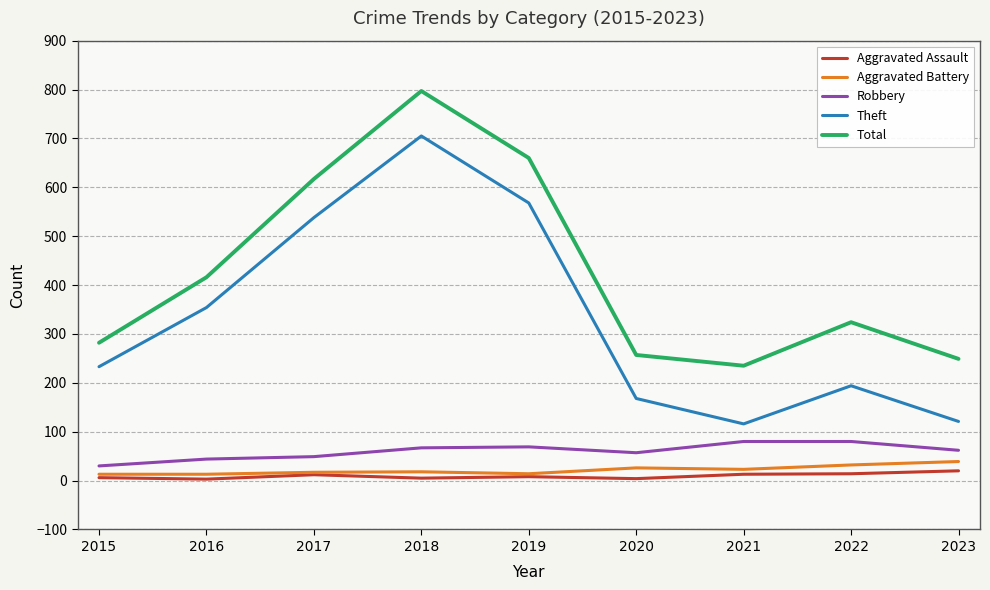

True or false: Robbery and Theft intersect in this chart.

False